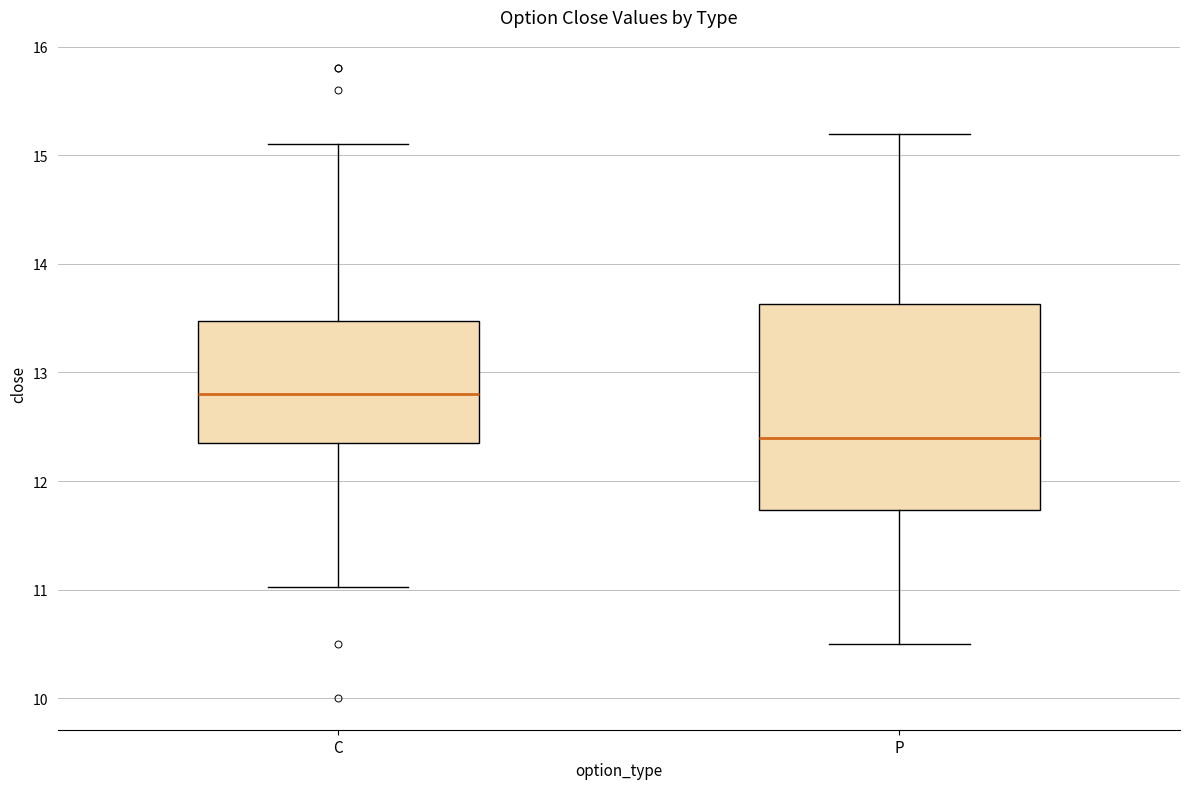

Where is the upper edge of the box for P on the y-axis? The values are not printed on the chart, so give them approximately, as read against the axis.

13.6